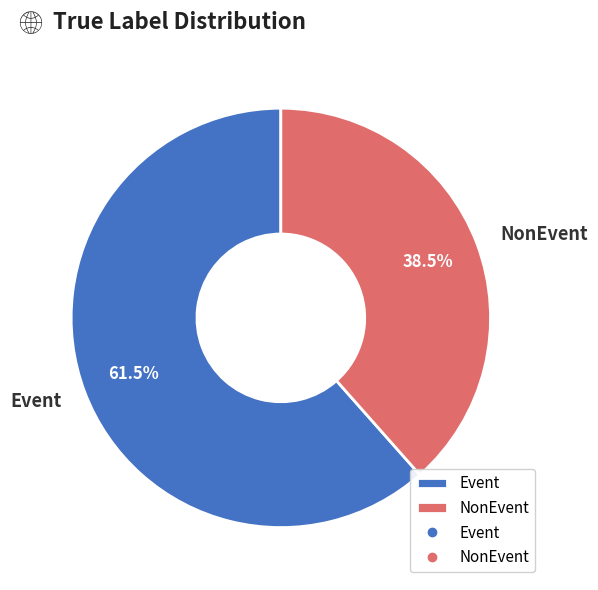

Rank the categories by value from lowest to highest.

NonEvent, Event